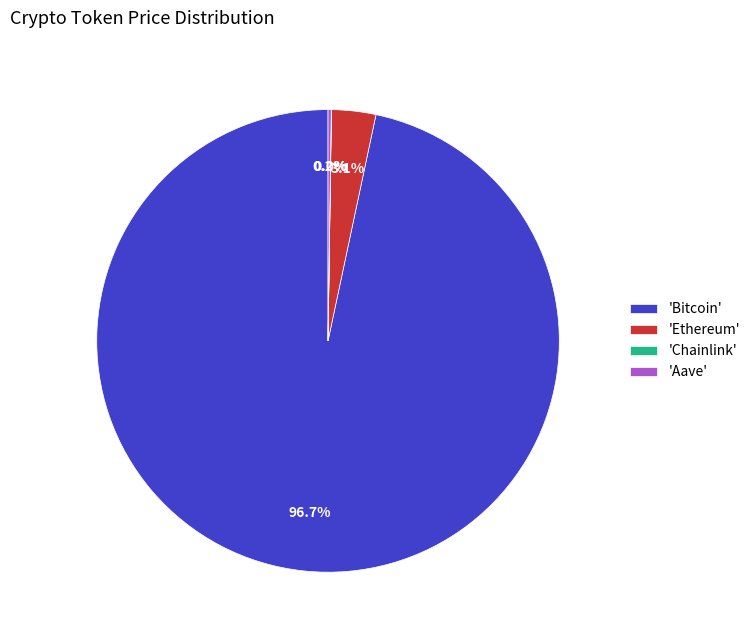

What percentage is NOT represented by 'Bitcoin'?

3.3%